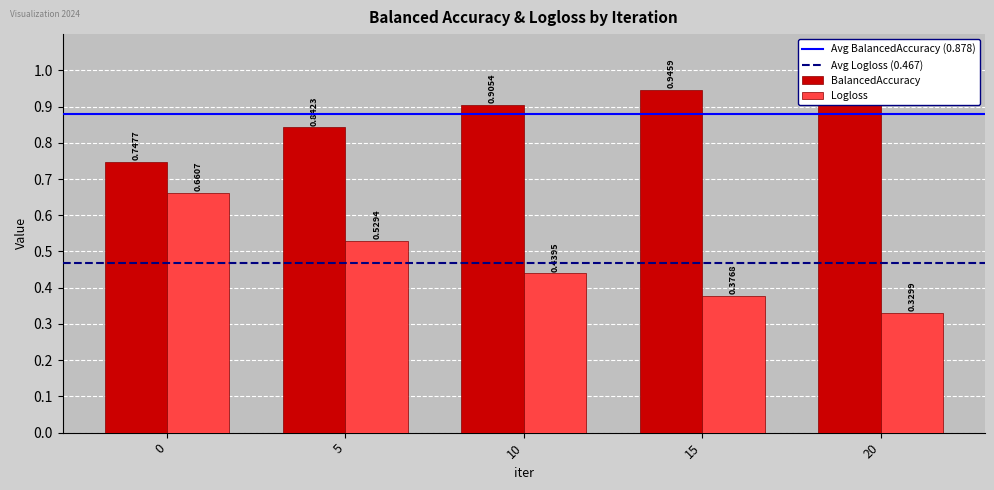

List the series in order of their overall mean, lowest first.

Logloss, BalancedAccuracy